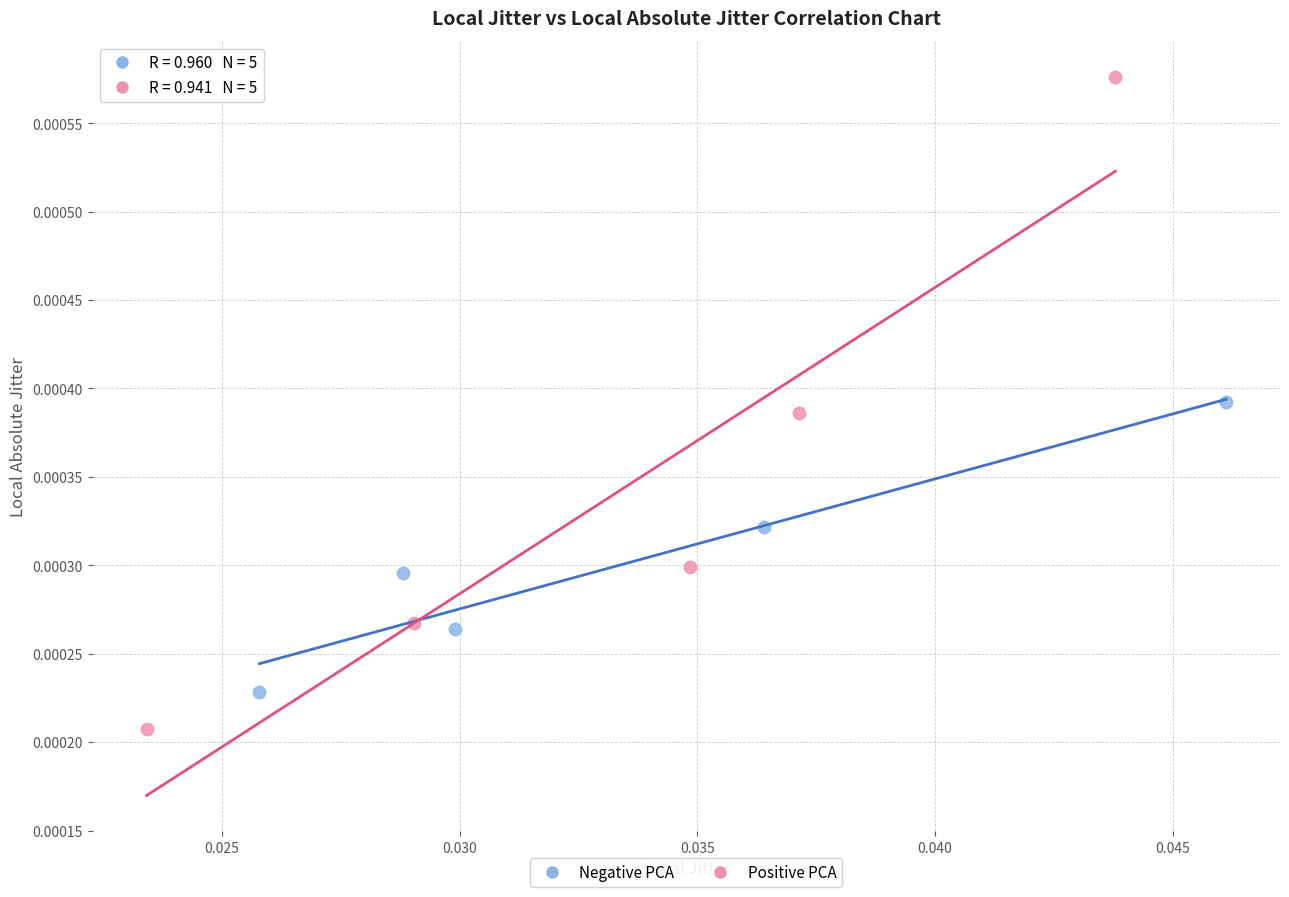

Which series has the largest Y range (max minus min)?

Positive PCA